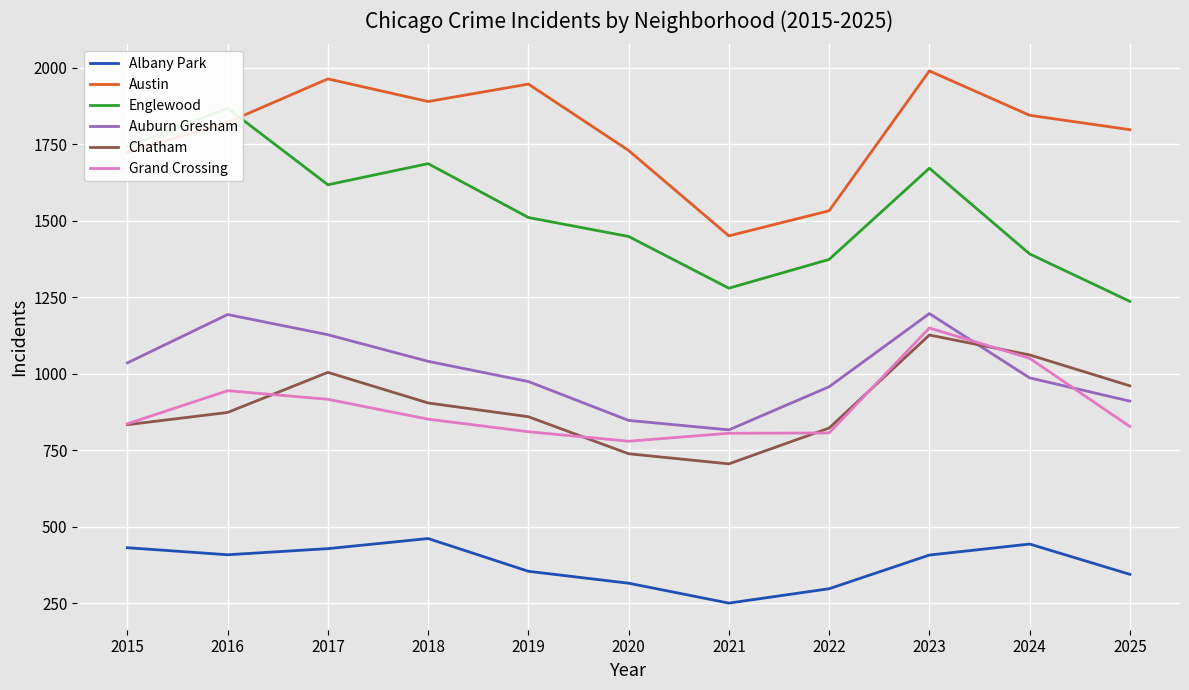

Reading left to right, extract all data points from this chart.

Albany Park: 2015=432	2016=409	2017=429	2018=462	2019=355	2020=316	2021=251	2022=298	2023=408	2024=444	2025=345
Austin: 2015=1724	2016=1822	2017=1964	2018=1890	2019=1947	2020=1730	2021=1451	2022=1533	2023=1990	2024=1845	2025=1798
Englewood: 2015=1743	2016=1868	2017=1618	2018=1687	2019=1511	2020=1449	2021=1280	2022=1374	2023=1672	2024=1392	2025=1237
Auburn Gresham: 2015=1036	2016=1194	2017=1128	2018=1041	2019=975	2020=848	2021=817	2022=958	2023=1197	2024=987	2025=911
Chatham: 2015=834	2016=874	2017=1005	2018=905	2019=860	2020=739	2021=706	2022=823	2023=1127	2024=1062	2025=961
Grand Crossing: 2015=837	2016=945	2017=917	2018=852	2019=811	2020=780	2021=806	2022=807	2023=1150	2024=1051	2025=828